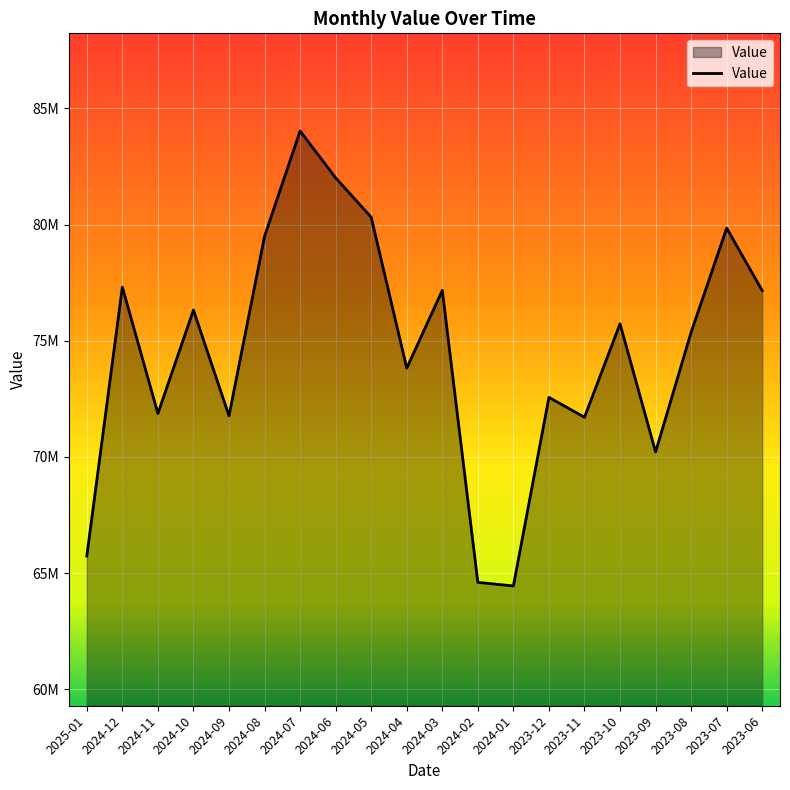

What is the greatest value displayed?

84029018